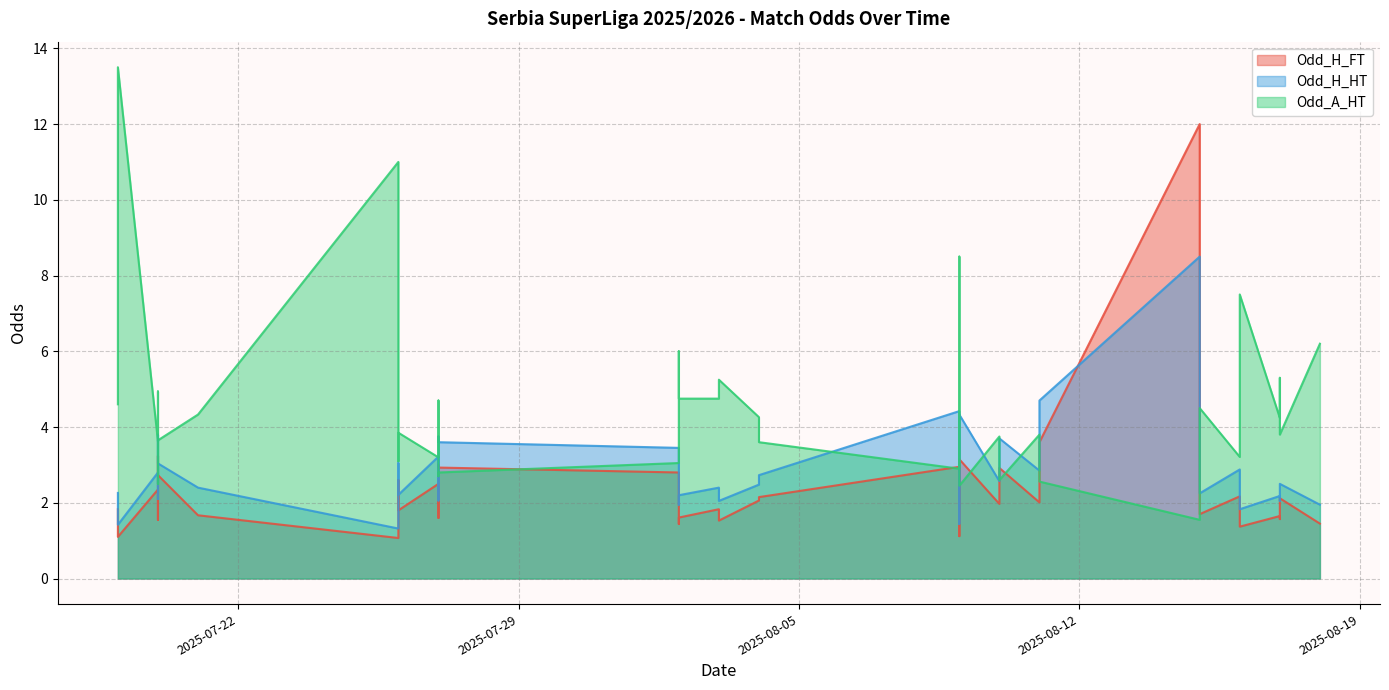

What is the label of the 27th point from the left?

2025-08-10